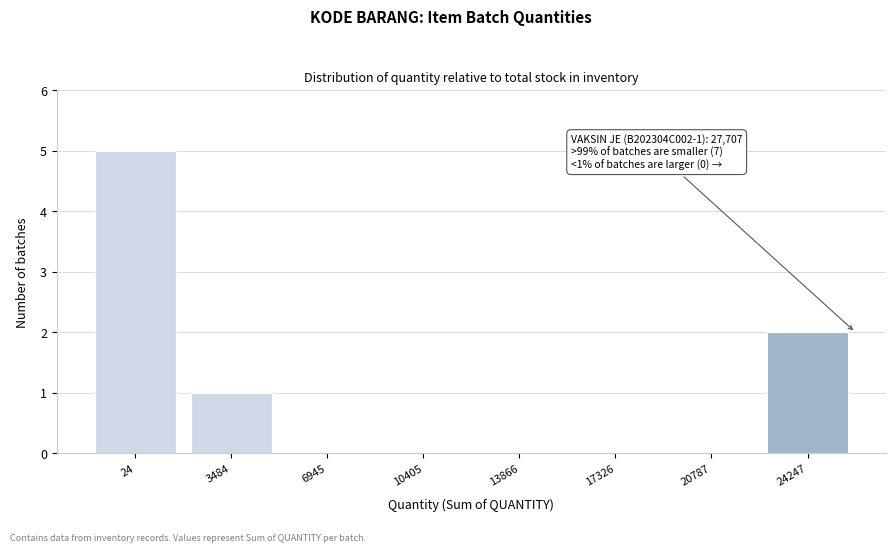

Reading right to left, what are all the values shown in this chart?

24247=2	20787=0	17326=0	13866=0	10405=0	6945=0	3484=1	24=5